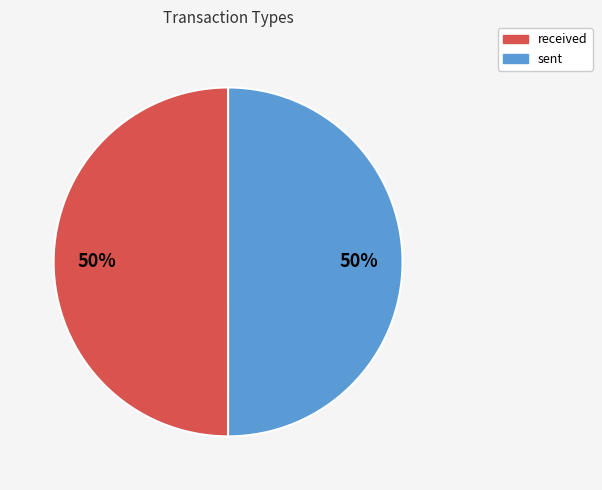

How many segments does this pie chart have?

2